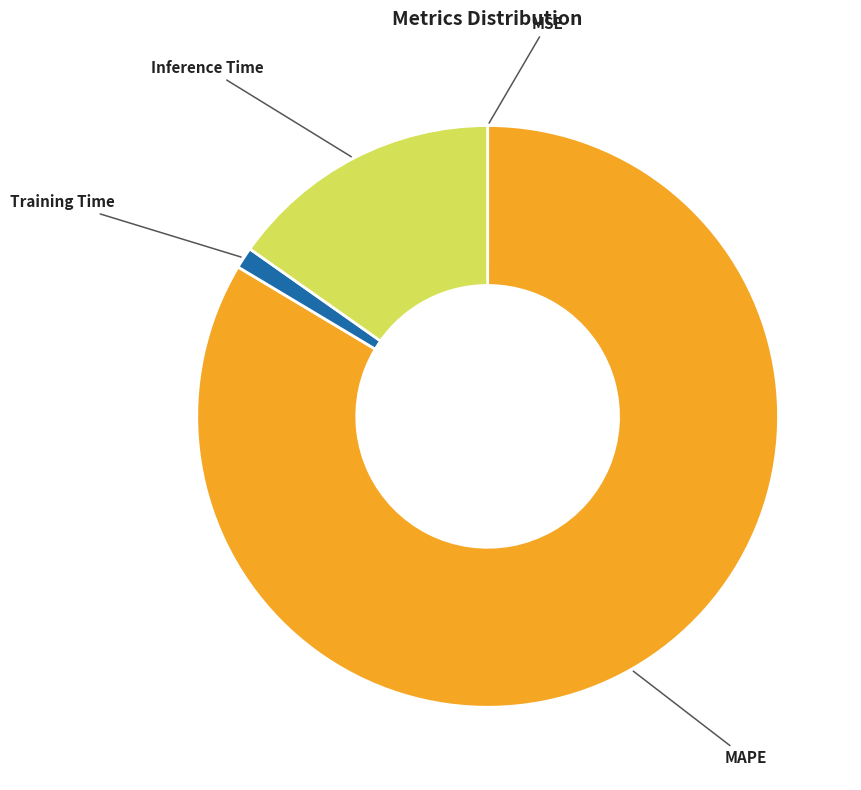

True or false: Training Time accounts for 13% of the total.

False